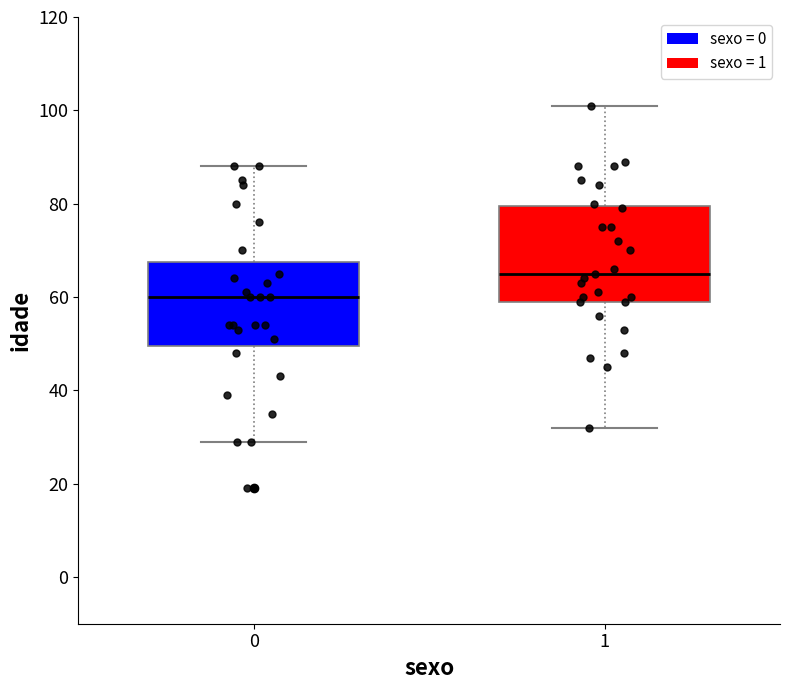

Reading left to right, read every box against the y-axis: the position of its median line, the range the box covers, and the ends of its whiskers. The values are not printed on the chart, so give them approximately, as read against the axis.

0: median 60, box 50 to 68, whiskers 30 to 88
1: median 66, box 60 to 80, whiskers 32 to 102